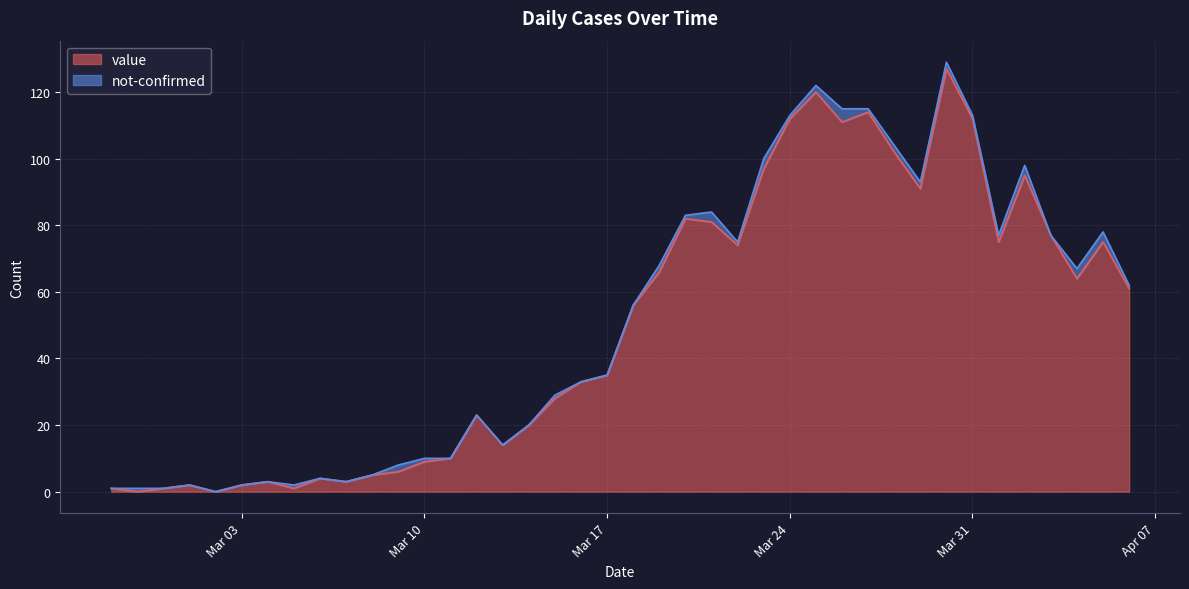

Reading left to right, what are all the values shown in this chart?

1	0	1	2	0	2	3	1	4	3	5	6	9	10	23	14	20	28	33	35	56	66	82	81	74	97	112	120	111	114	102	91	127	112	75	95	77	64	75	61